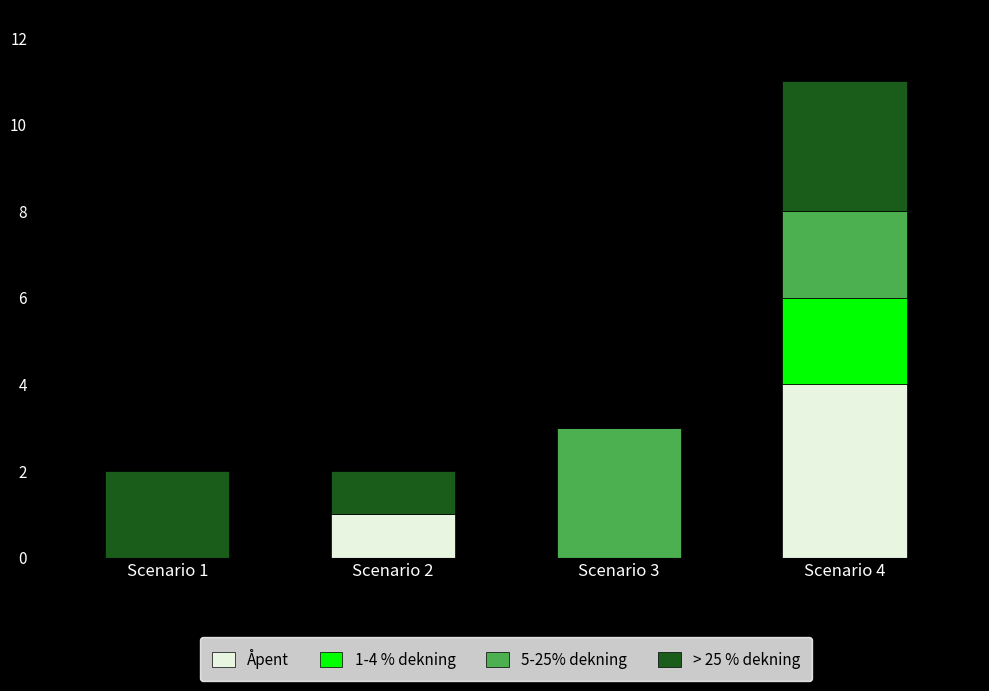

True or false: Åpent has a value of 7 at Scenario 4.

False